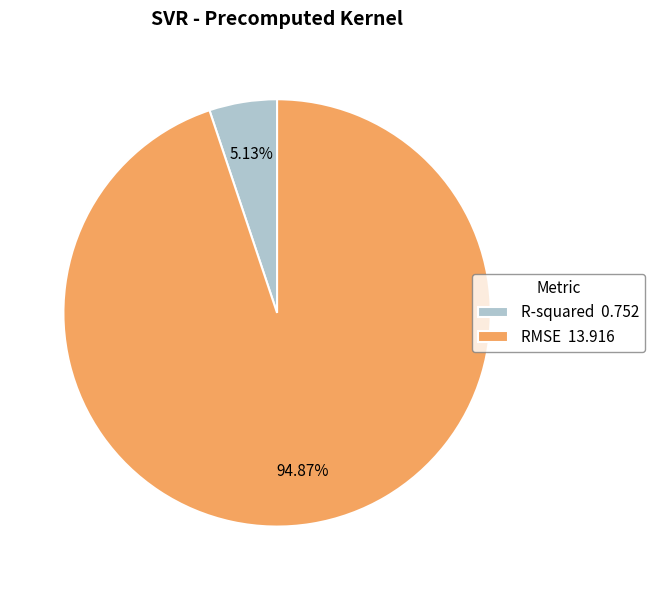

Is RMSE the majority of the pie?

Yes